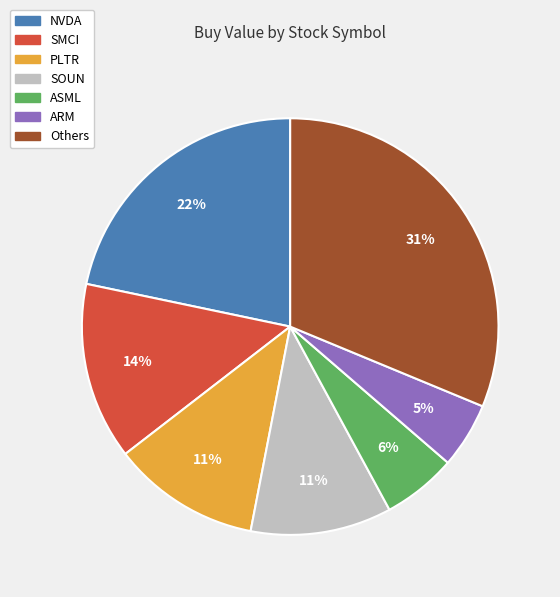

To the nearest percent, what is the difference between the largest and smallest slice percentages?

26%